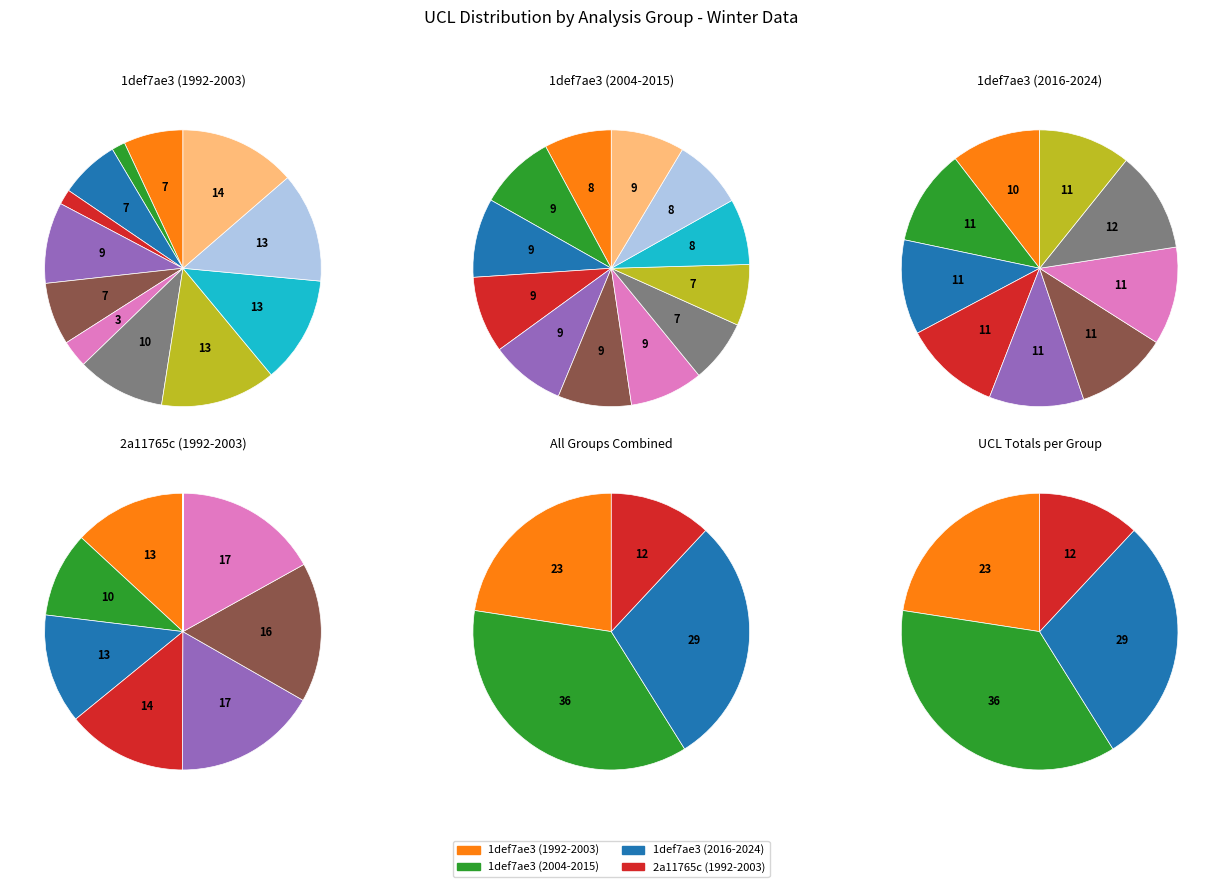

True or false: 2001 accounts for 13% of the total.

True